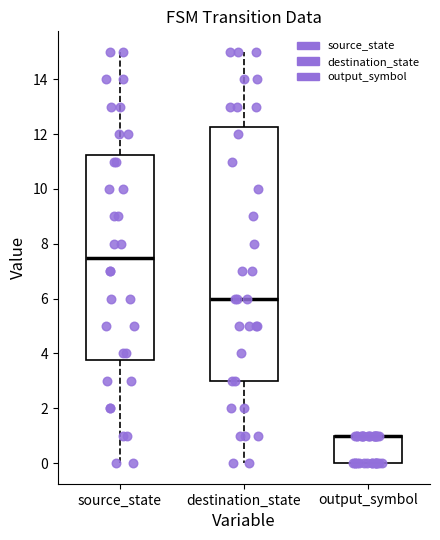

Comparing the boxes themselves (not the whiskers), which one is the tallest?

destination_state